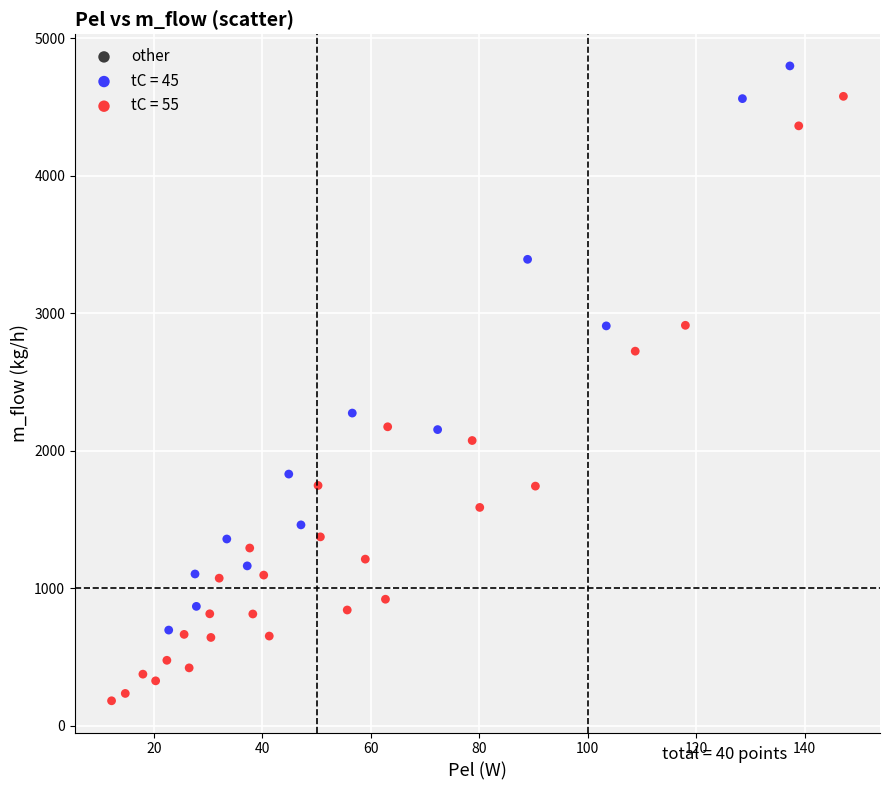

Which series has the widest spread of Y values?

tC = 55